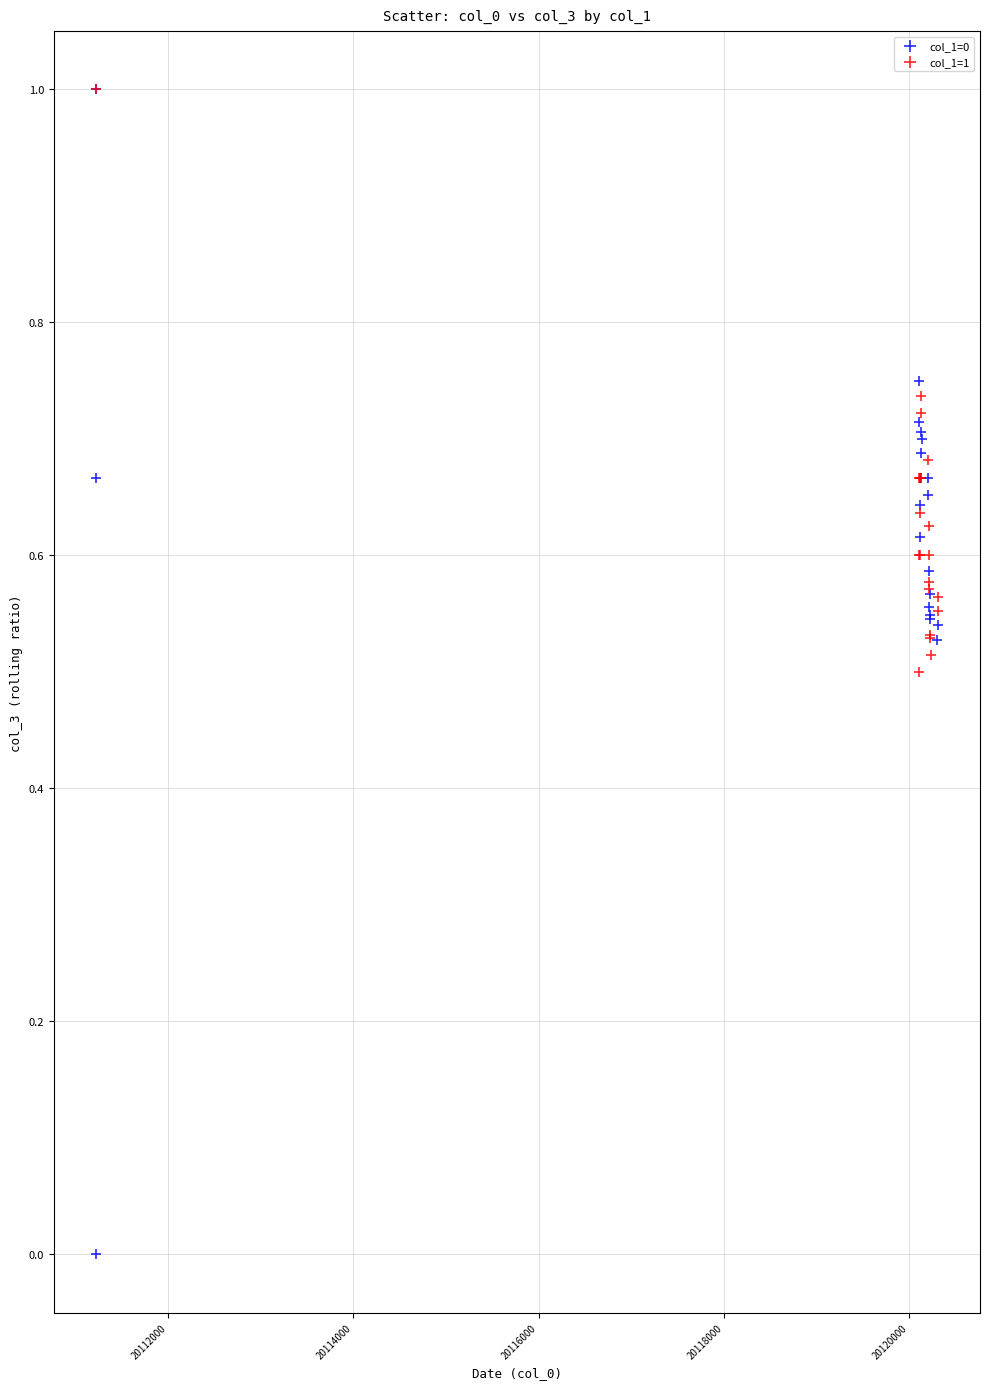

Which series contains the lowest Y value?

col_1=0